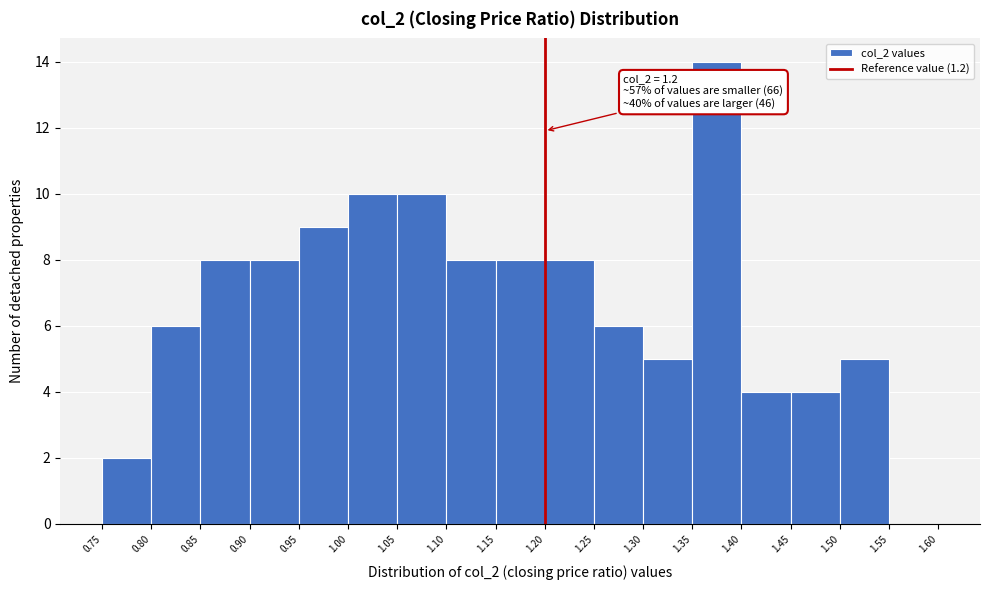

Over which range of the x-axis is the bar tallest?

1.35 to 1.40